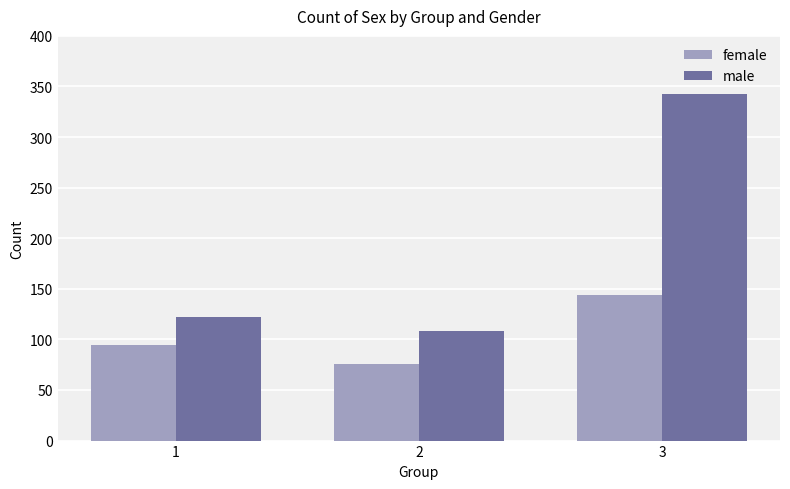

At which label does male reach its peak?

3